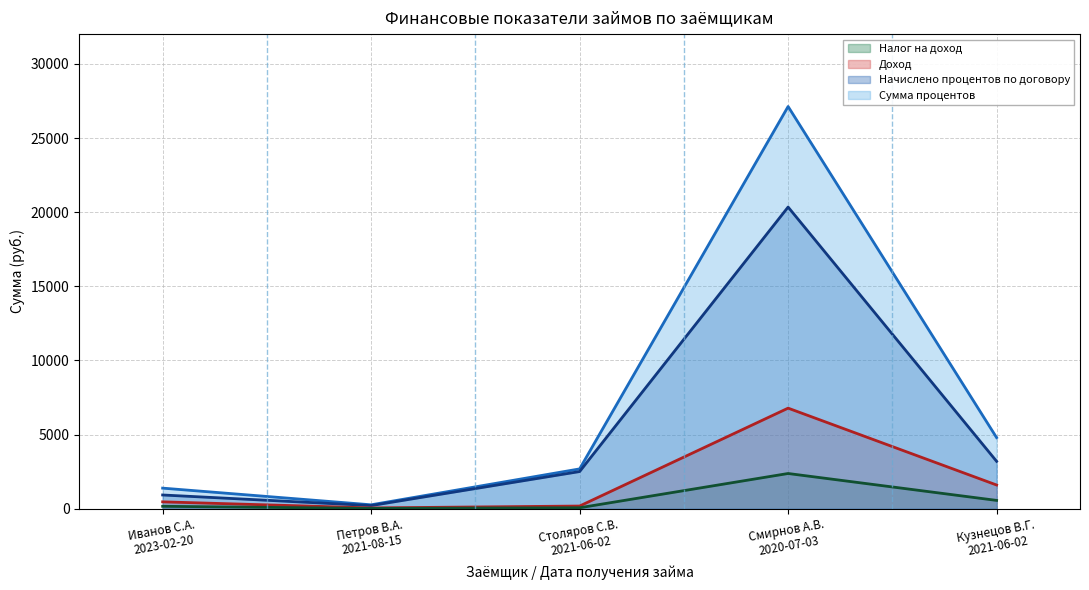

What is the highest value of the Начислено процентов по договору series?

20345.5